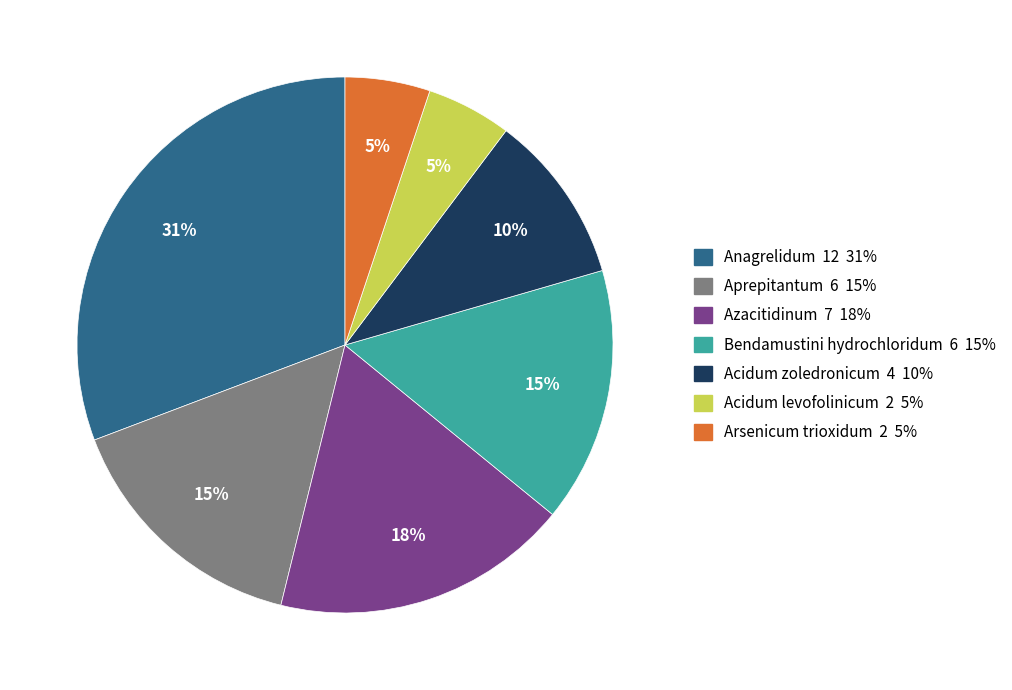

What is the largest slice in the pie chart?

Anagrelidum